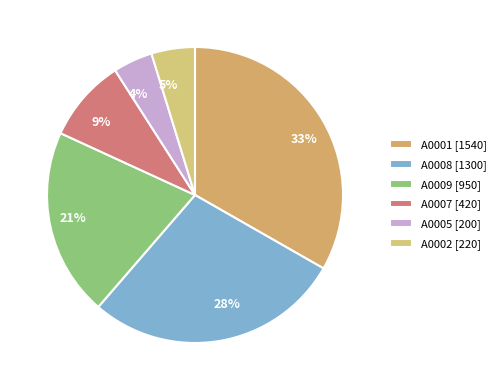

How many segments does this pie chart have?

6